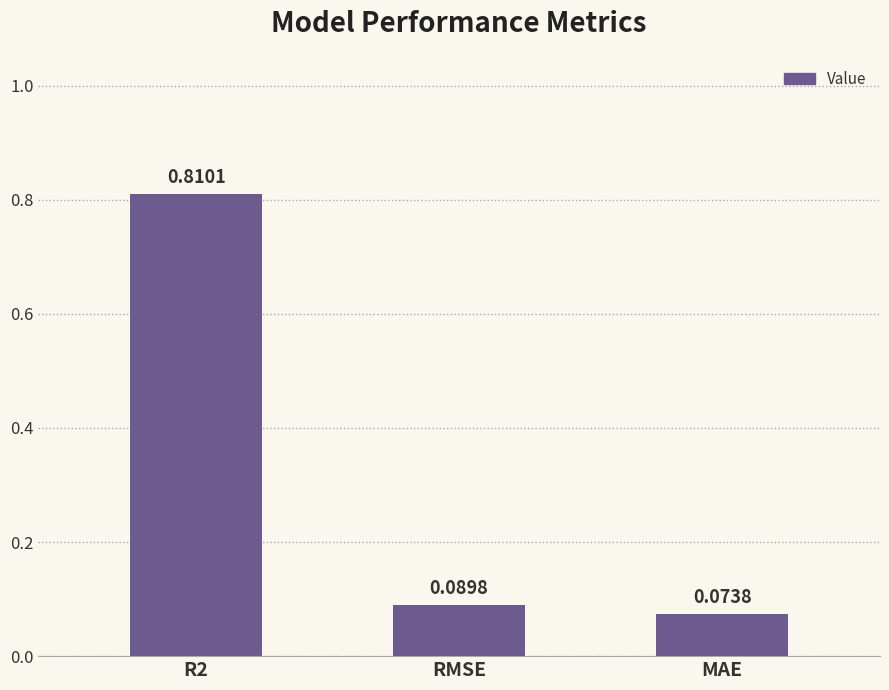

What is the label of the 2nd bar from the right?

RMSE